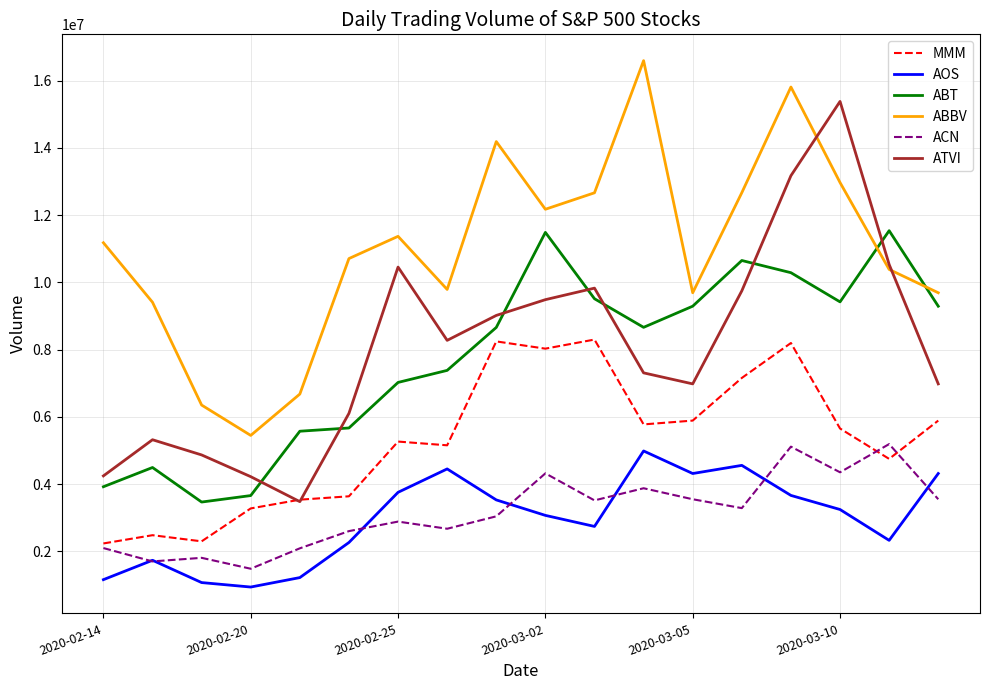

What is the greatest value displayed?

16590400